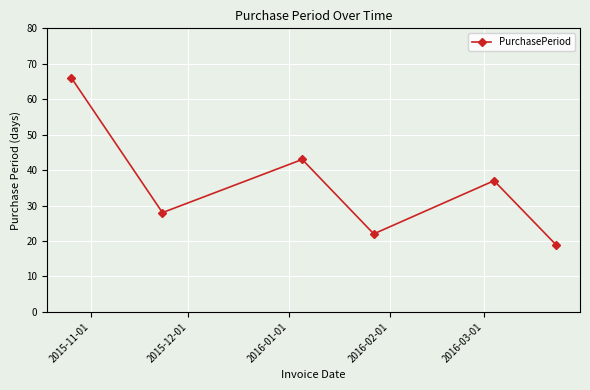

What is the difference between the maximum and second lowest values?

44